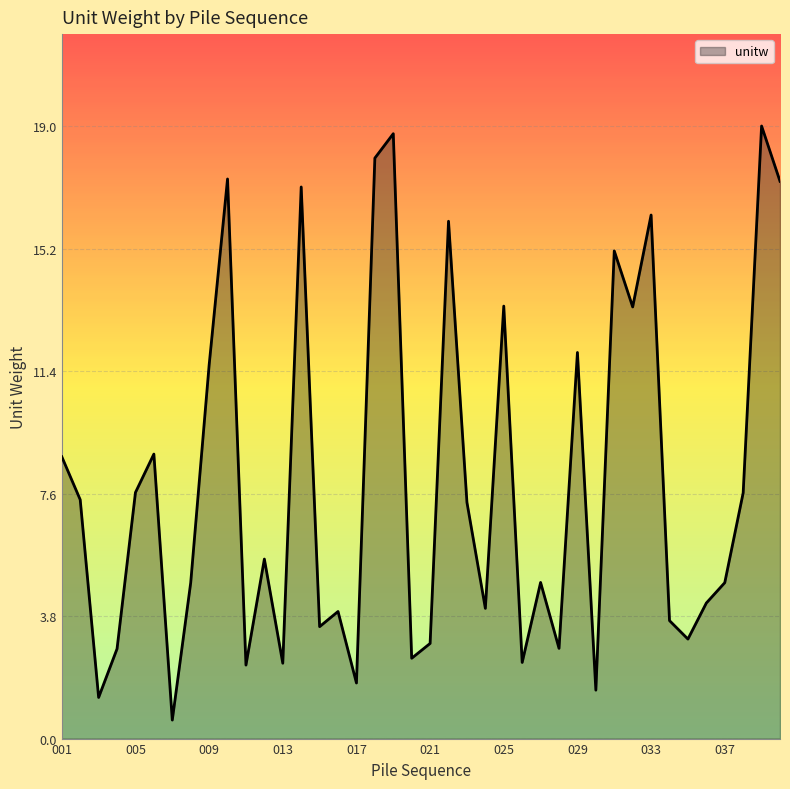

What is the greatest value displayed?

19.0